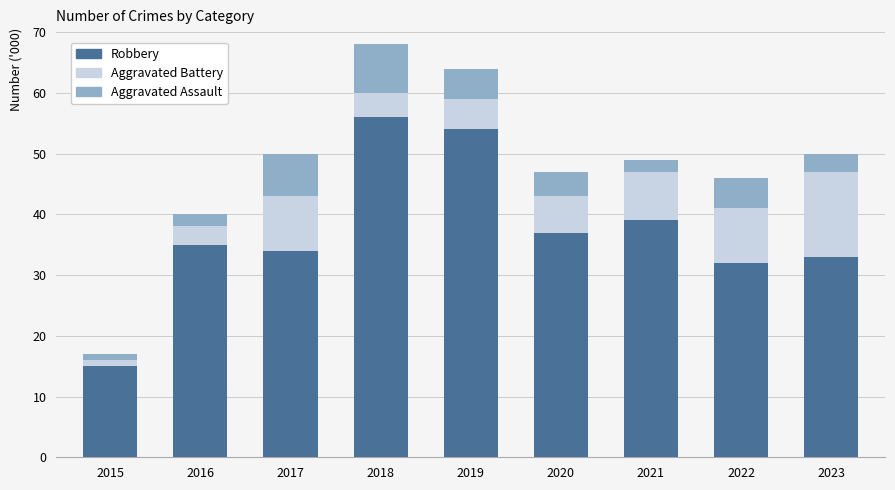

Where is Robbery nearest to the value 35?

2016